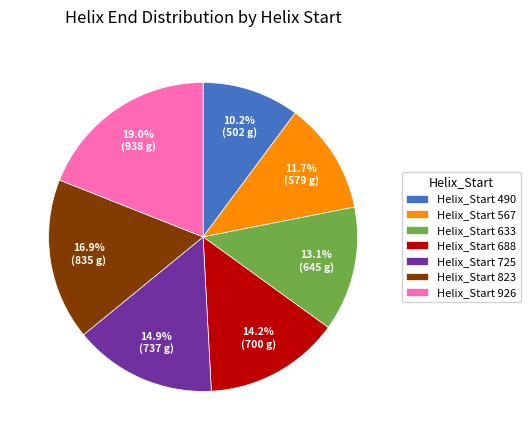

Which has a higher value, Helix_Start 490 or Helix_Start 688?

Helix_Start 688